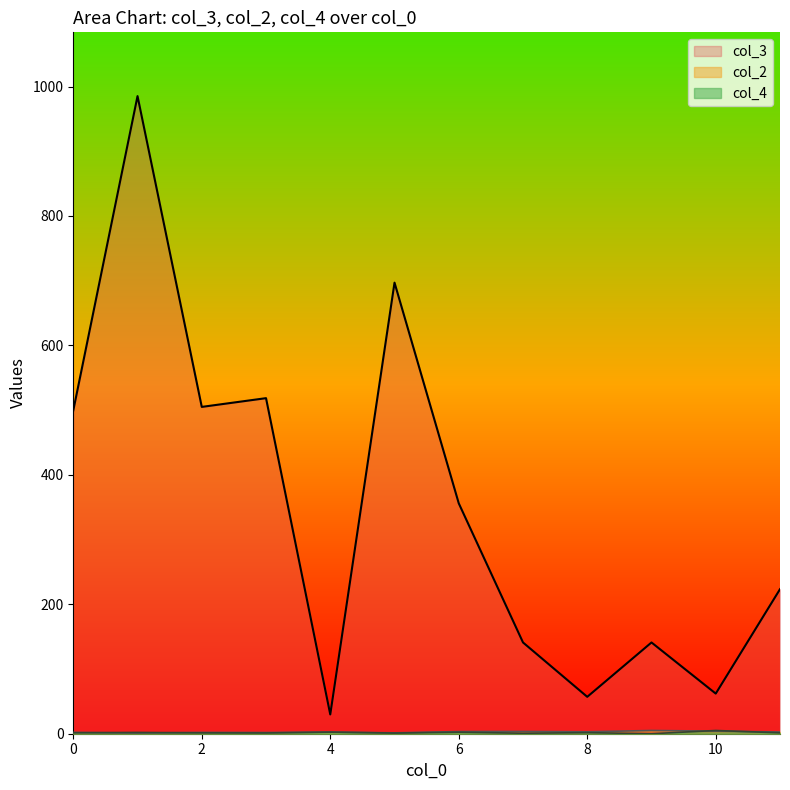

What is the average value of the col_3 series?

351.3